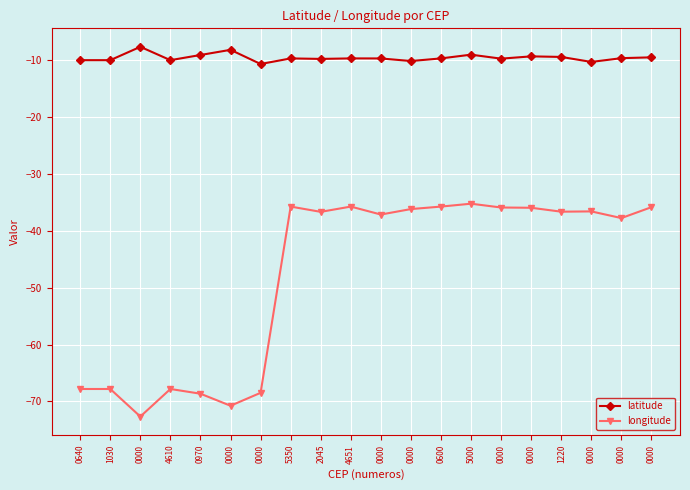

What are all the series names shown in the legend?

latitude, longitude